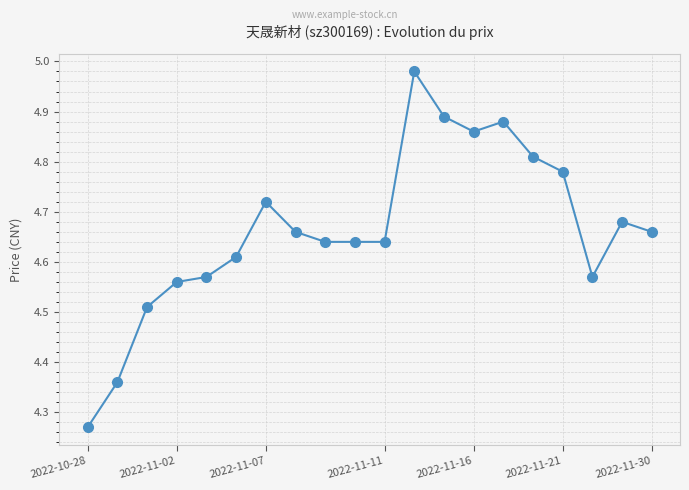

True or false: there are more than 0 points higher than both neighbors.

True